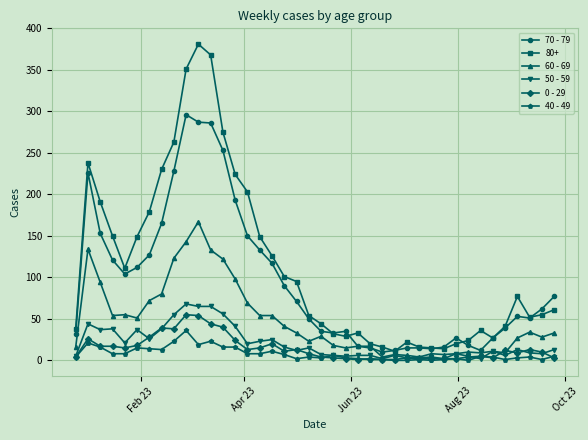

Which series has the largest total across all categories?

80+